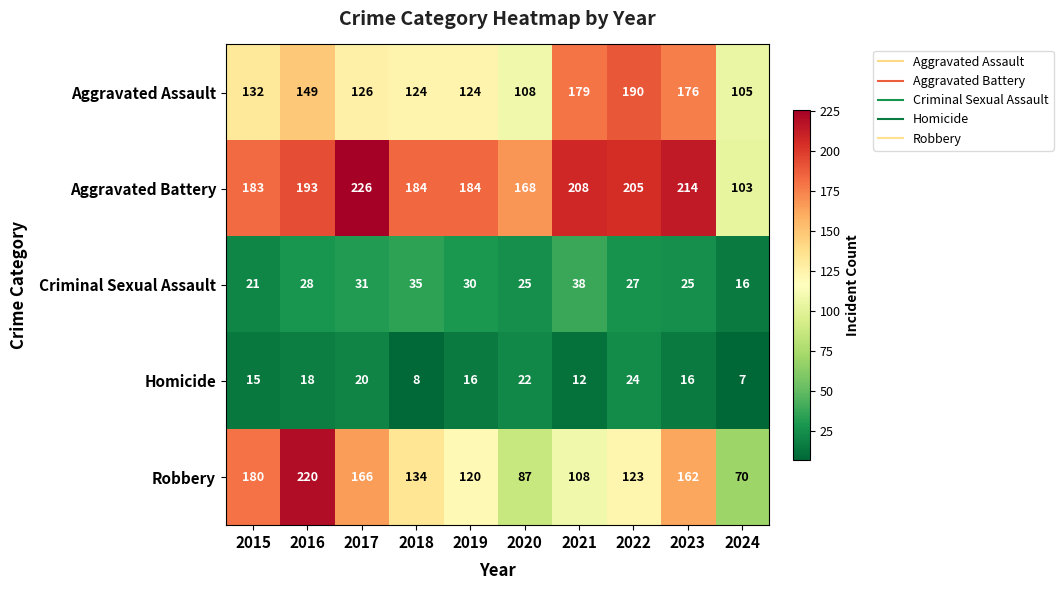

What is the sum of all Aggravated Battery values?

1868